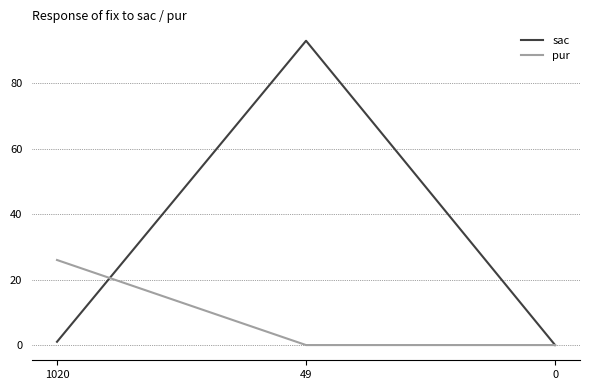

Rank the series by their maximum value, from highest to lowest.

sac, pur